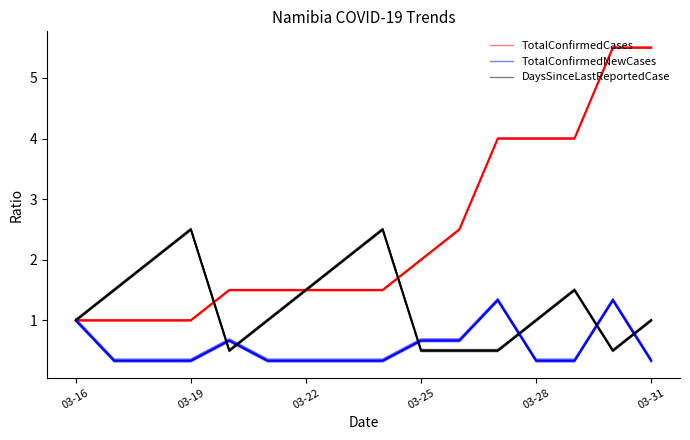

What are all the series names shown in the legend?

TotalConfirmedCases, TotalConfirmedNewCases, DaysSinceLastReportedCase